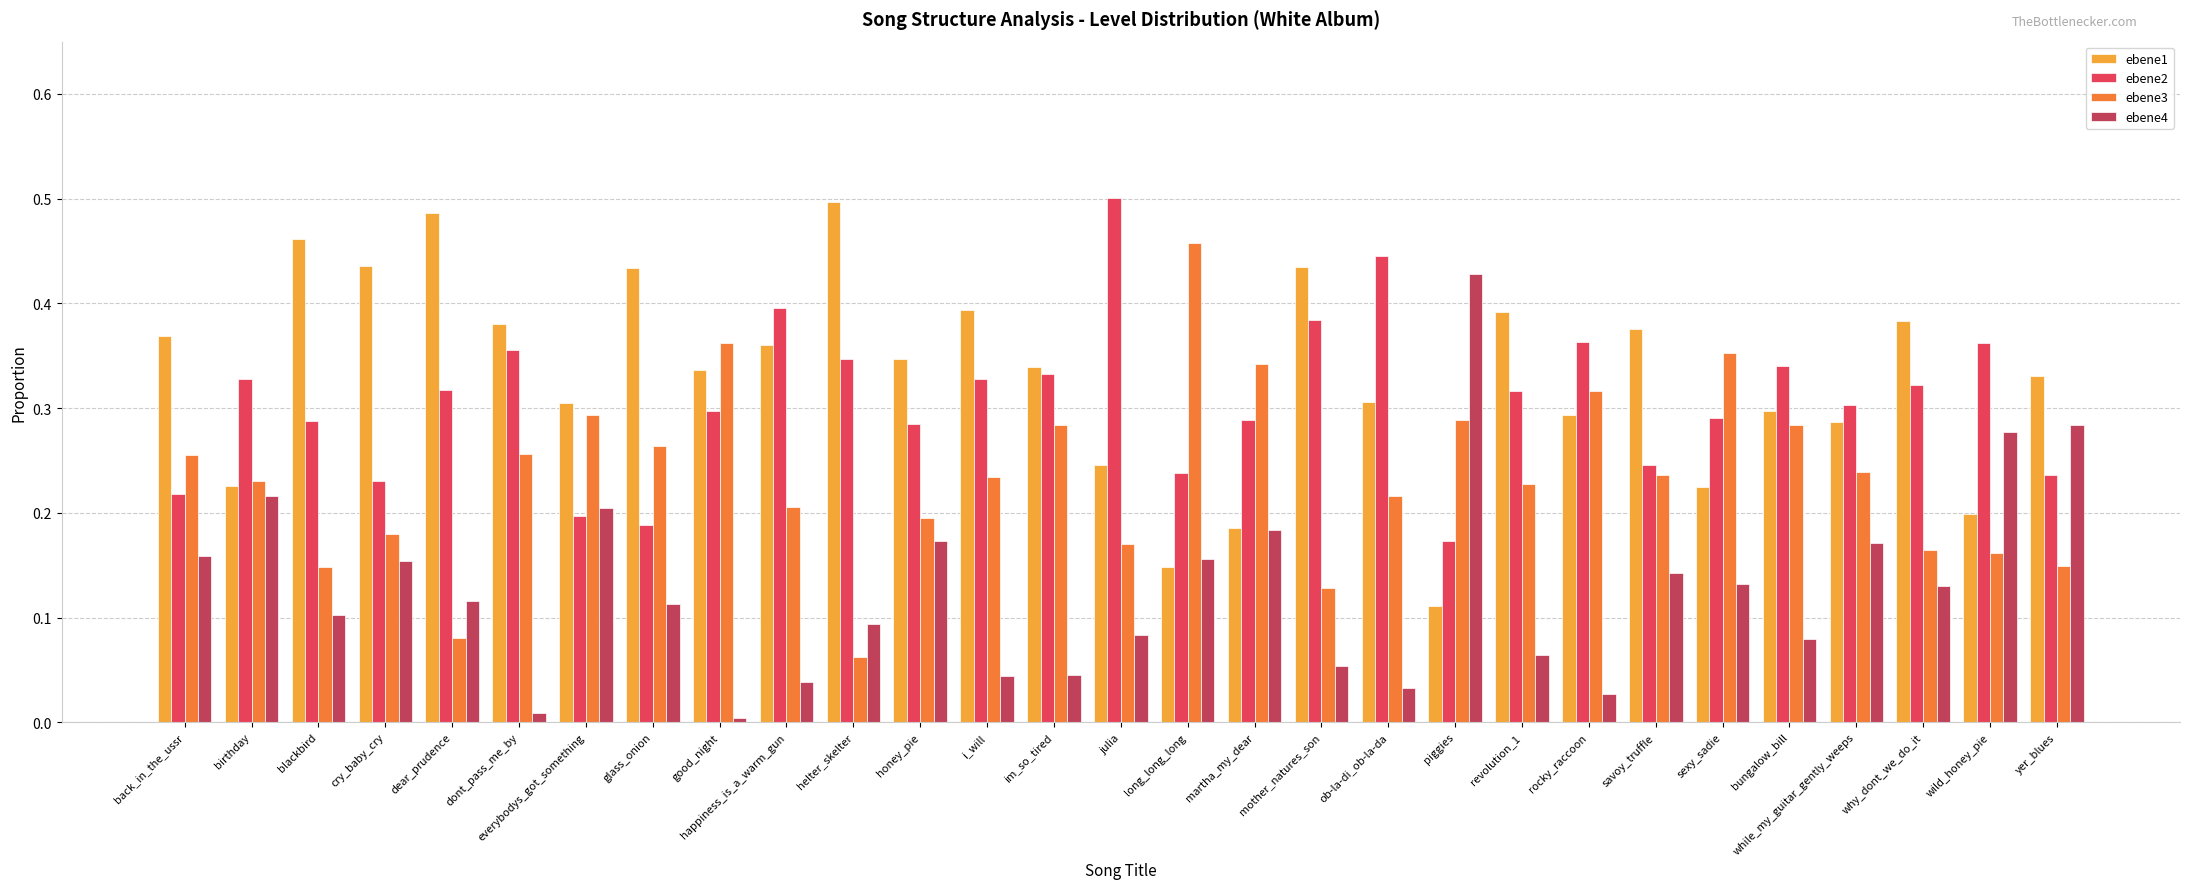

What are all the series names shown in the legend?

ebene1, ebene2, ebene3, ebene4